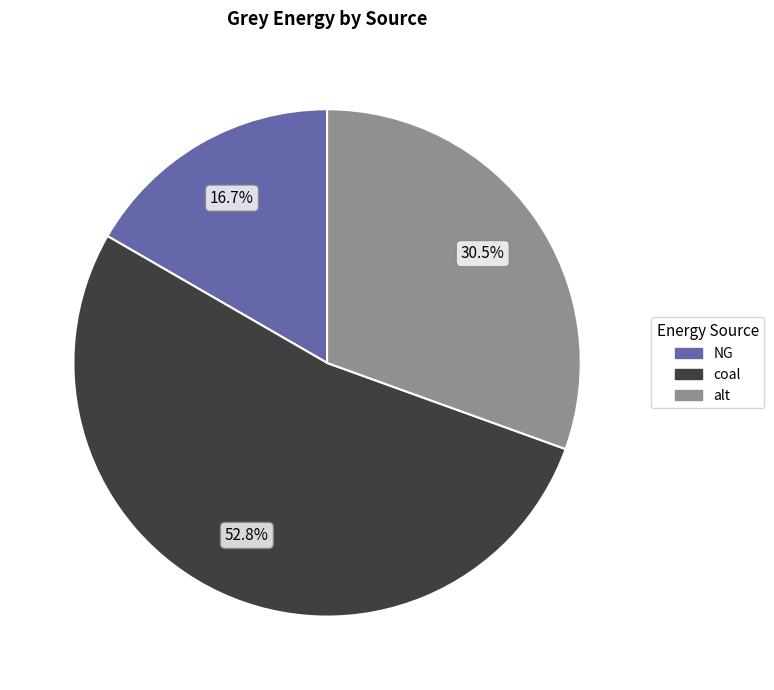

How many slices are in this pie chart?

3